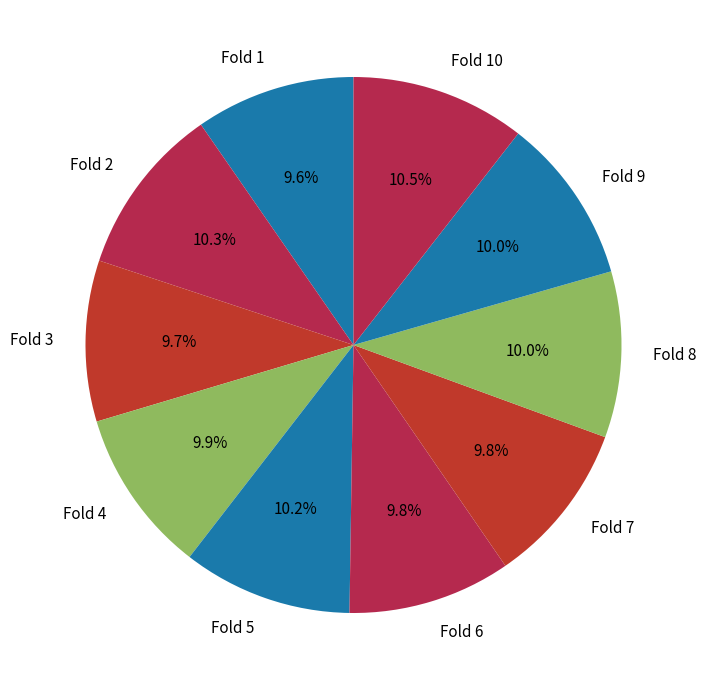

To the nearest percent, what portion does Fold 5 represent?

10%